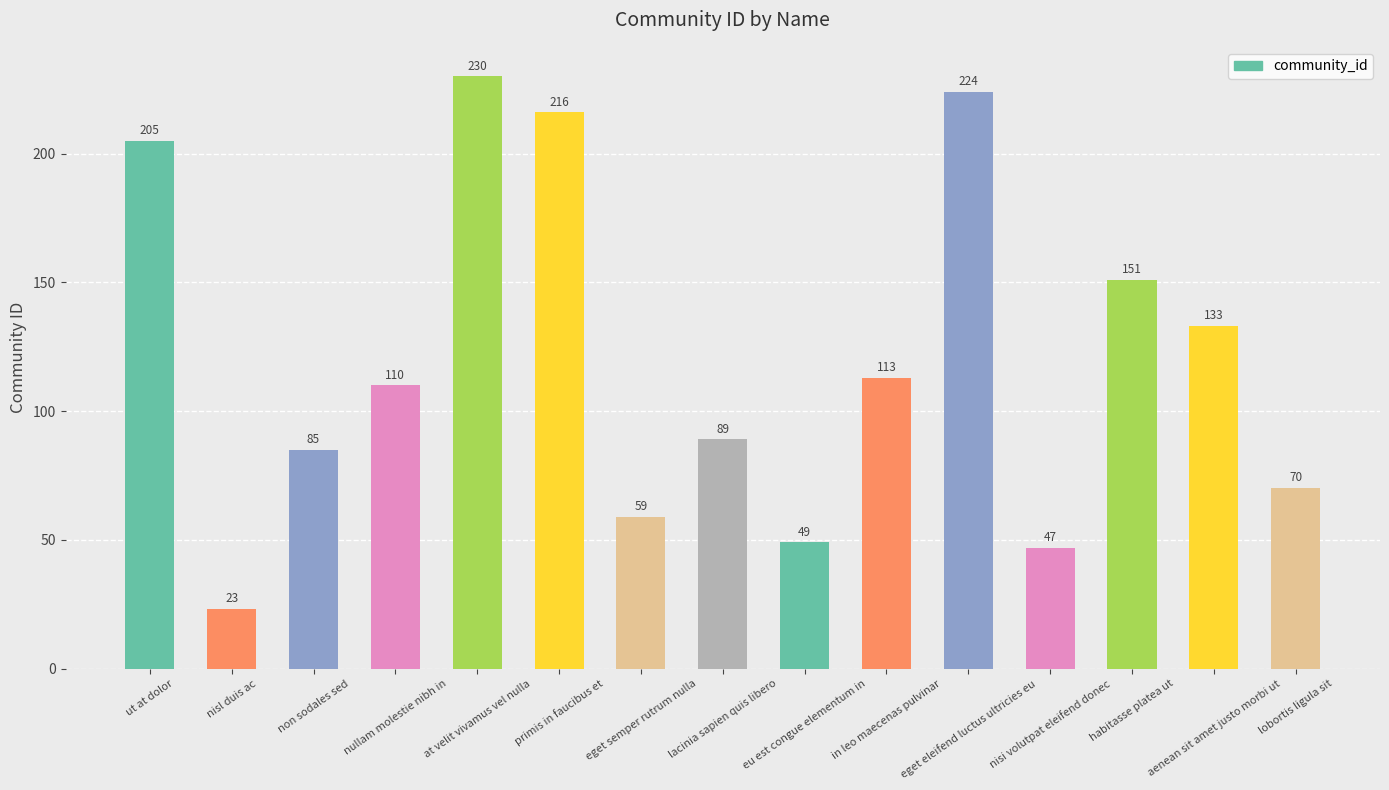

Between eget semper rutrum nulla and eget eleifend luctus ultricies eu, which is larger?

eget eleifend luctus ultricies eu